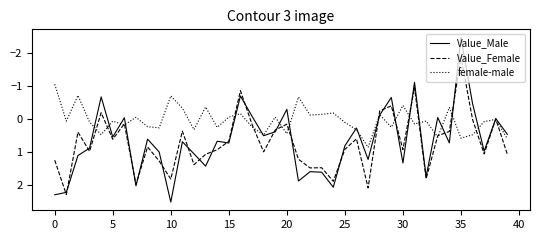

List the series in order of their peak value, highest first.

Value_Male, Value_Female, female-male